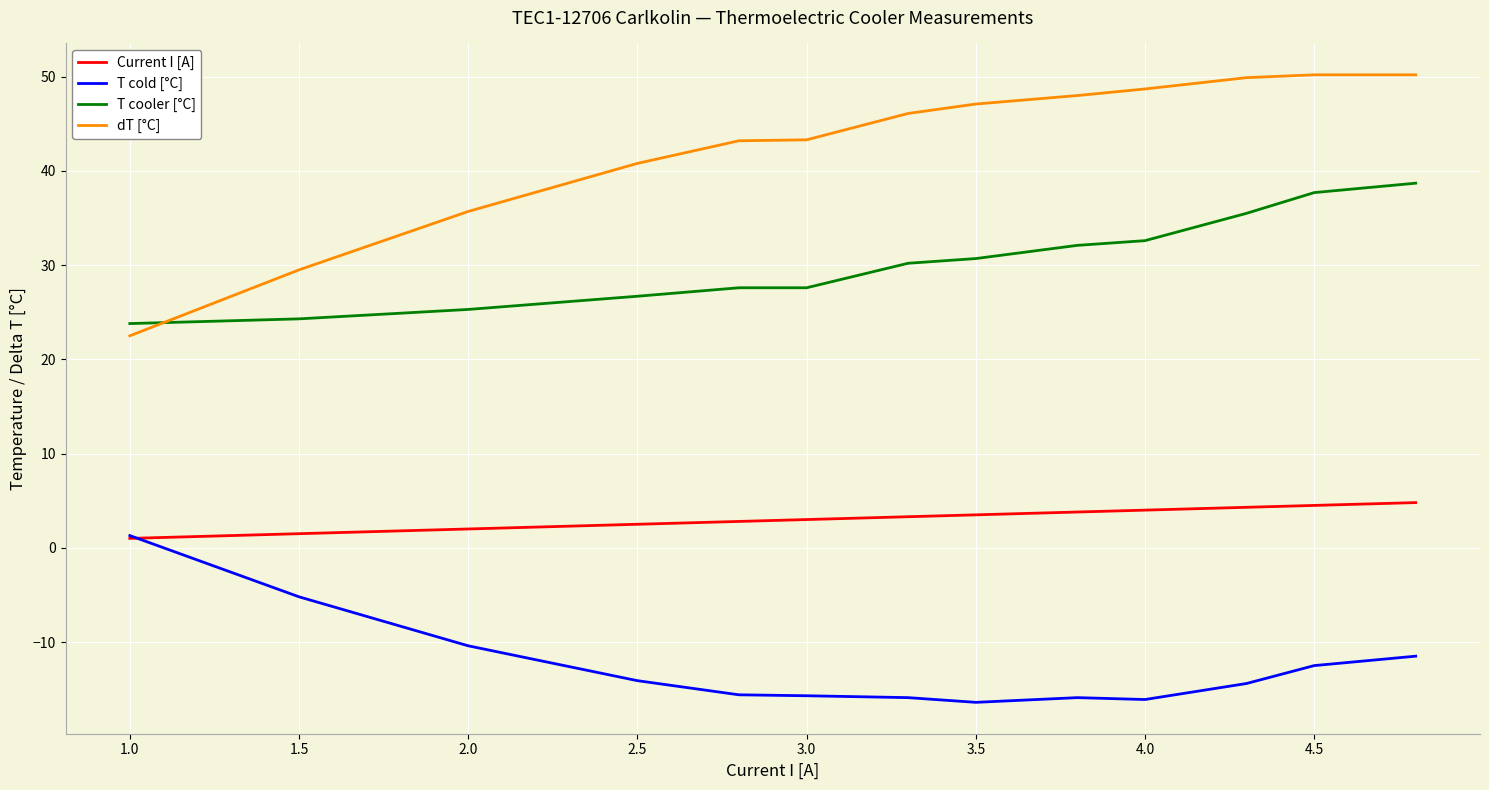

What are all the series names shown in the legend?

Current I [A], T cold [°C], T cooler [°C], dT [°C]